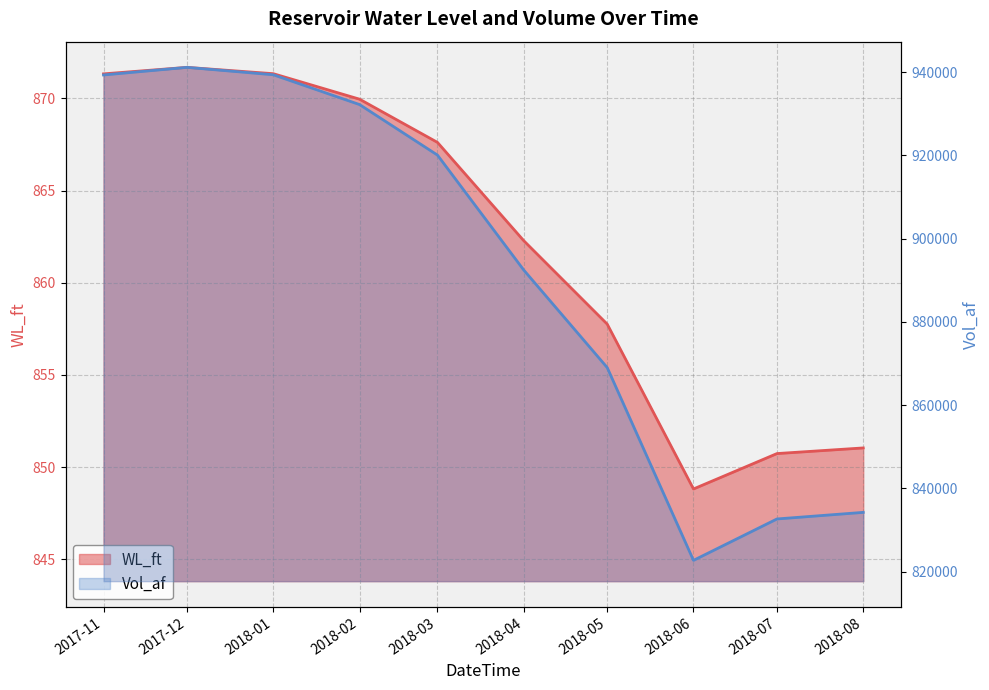

The Vol_af series shows 869047.3 at 2018-05. True or false?

True